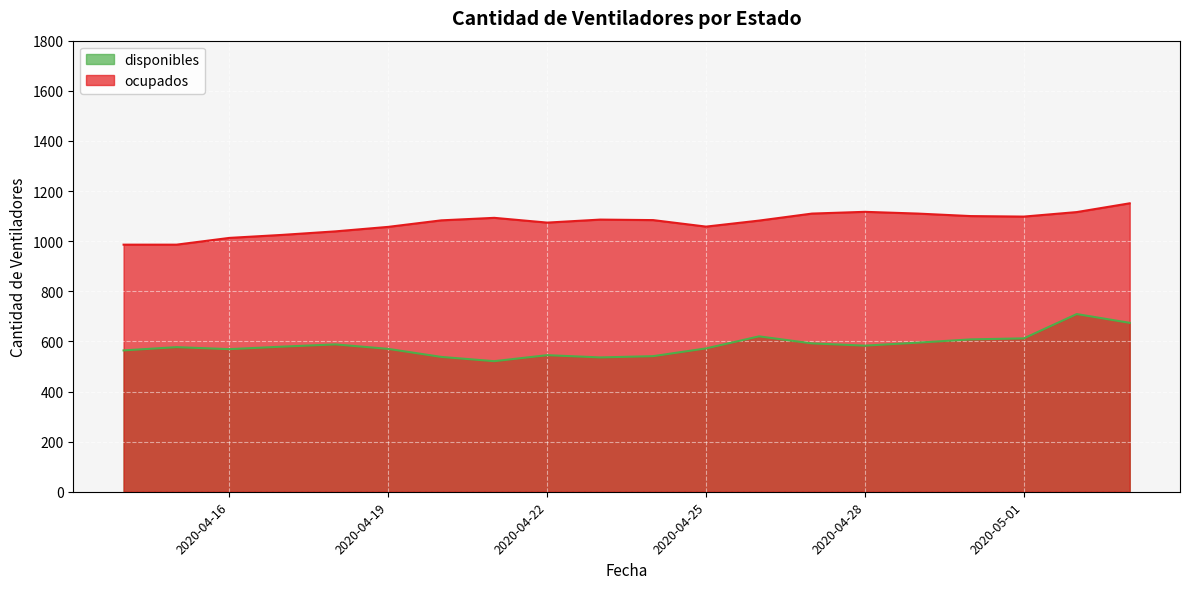

How many categories are shown in the chart?

20